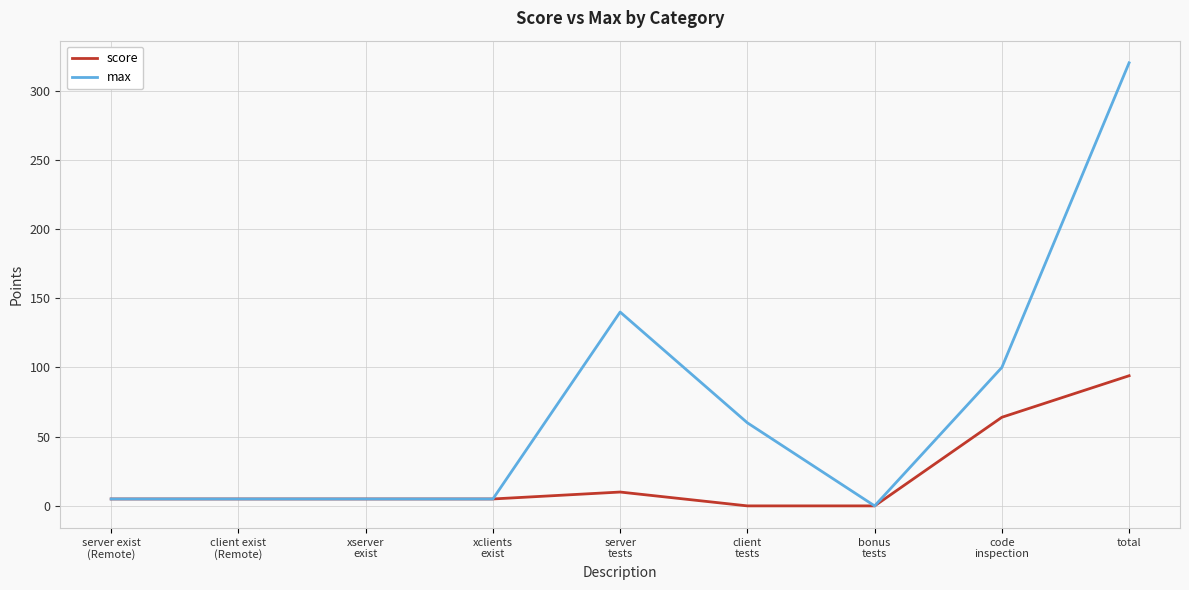

Rank the series by their average value, from highest to lowest.

max, score